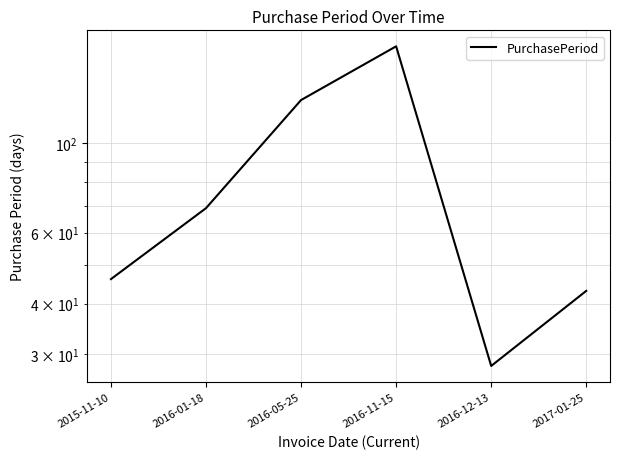

Reading left to right, extract all data points from this chart.

46	69	128	174	28	43